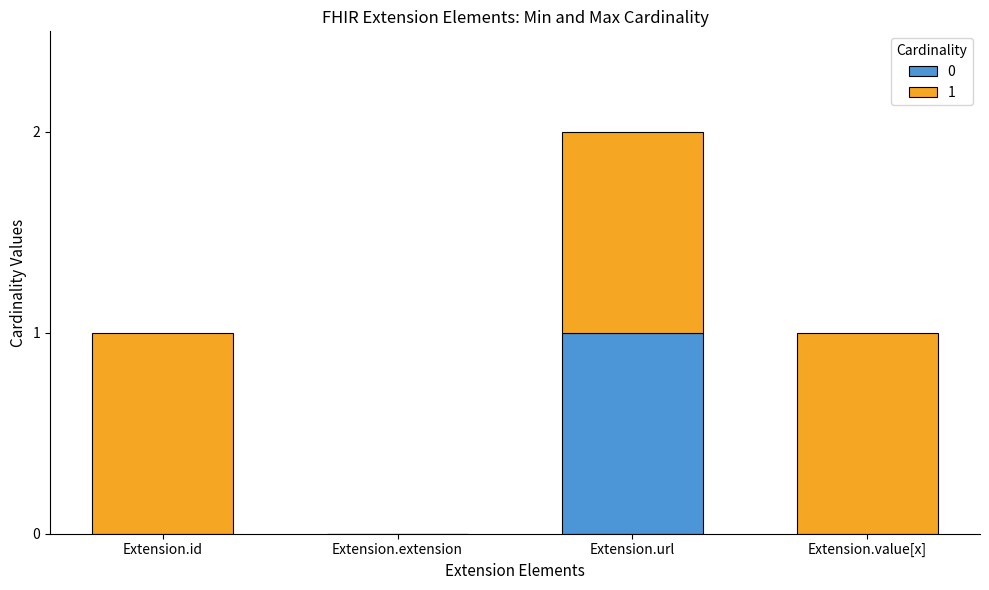

At which category is the sum across all series the highest?

Extension.url